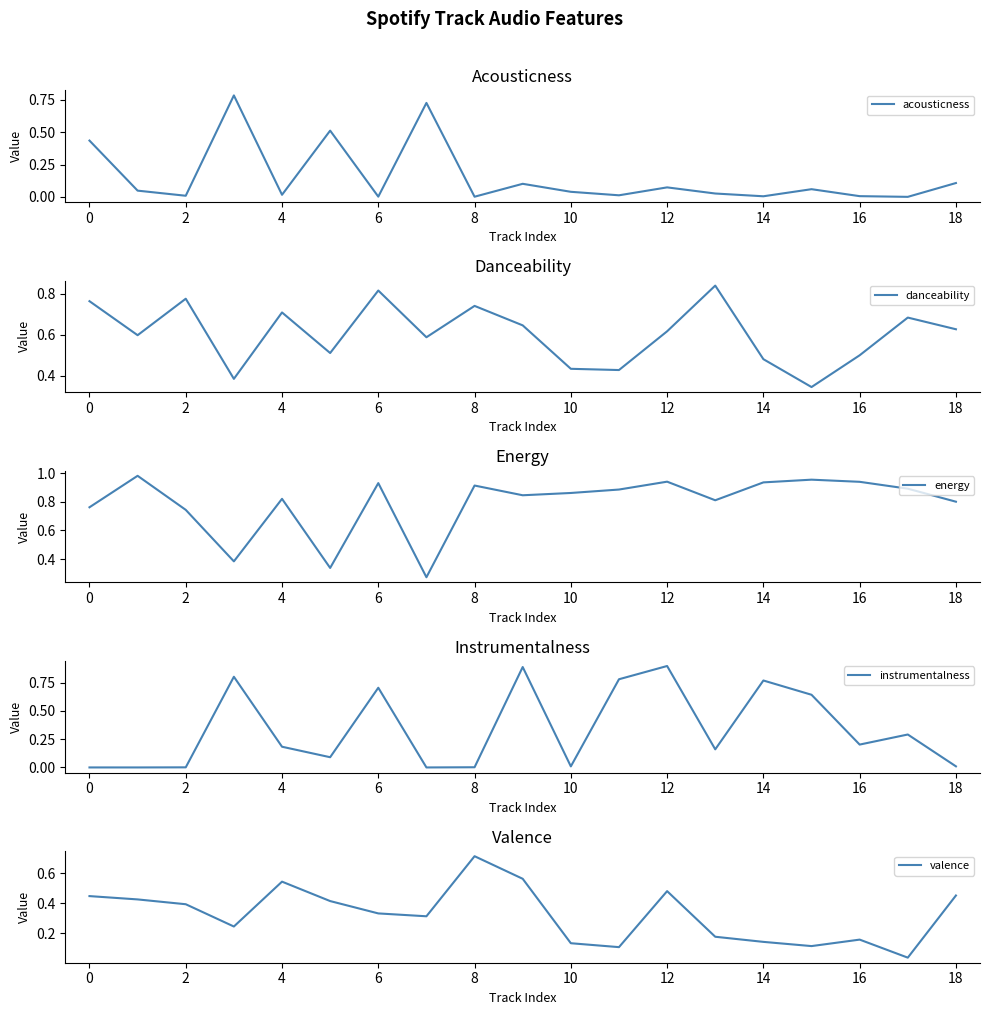

In danceability, how many points are higher than both neighbors (excluding endpoints)?

6